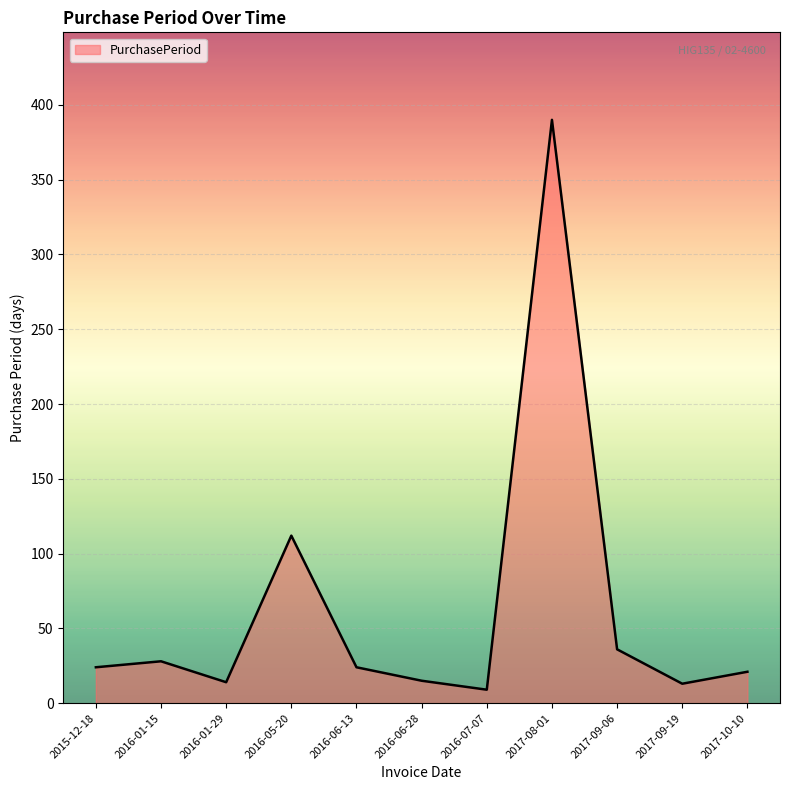

How many lines are shown in the chart?

1